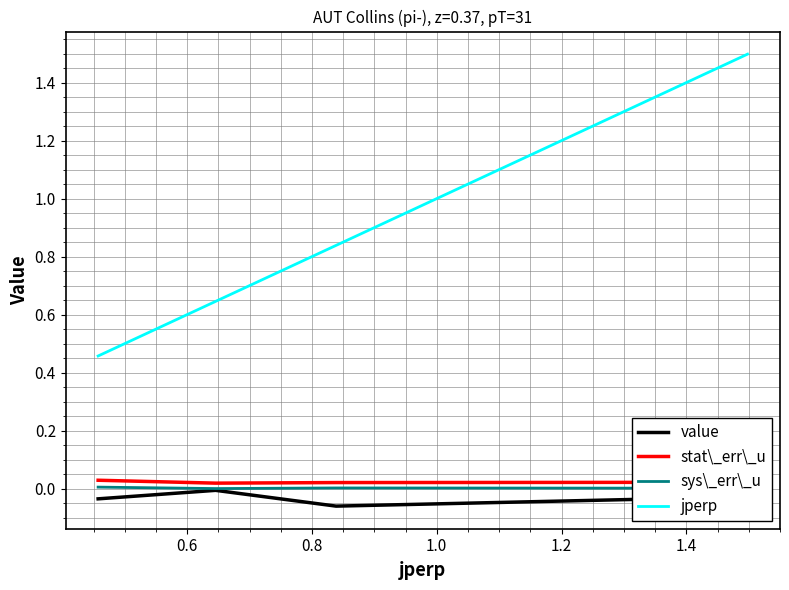

True or false: stat\_err\_u and jperp intersect in this chart.

False